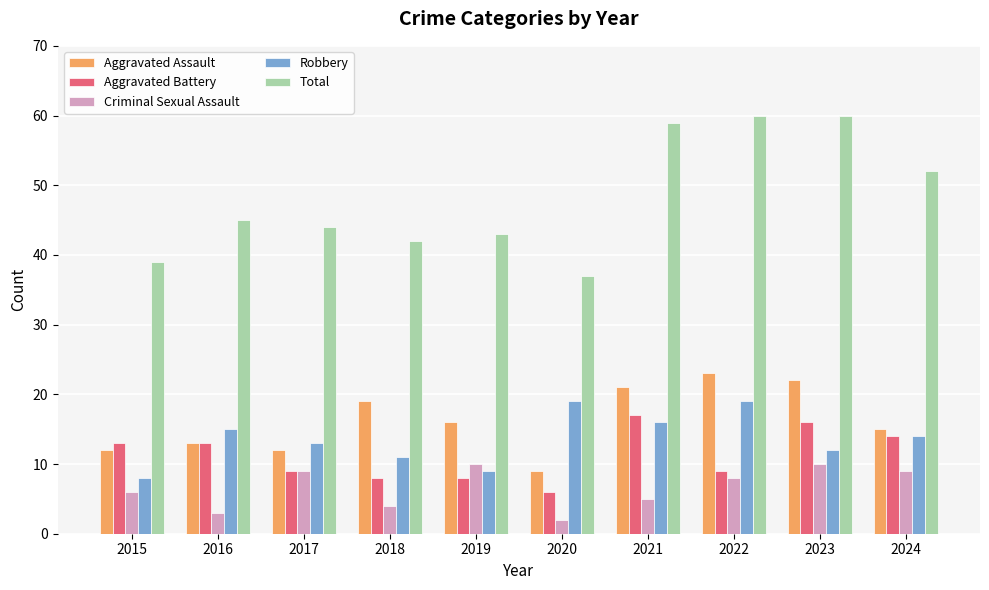

What is the average value of the Criminal Sexual Assault series?

7